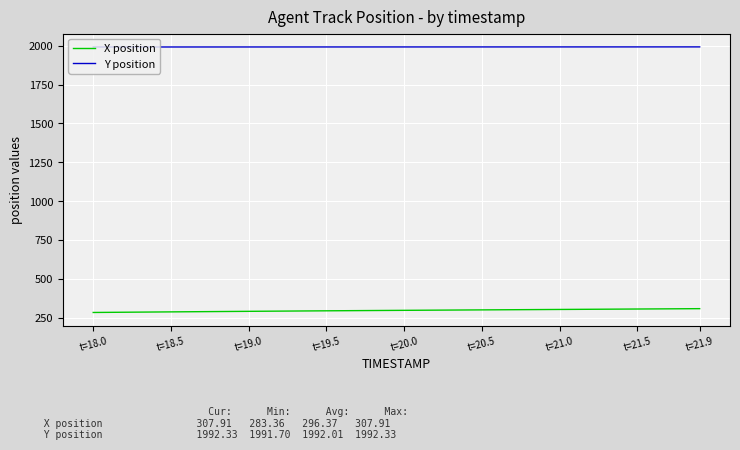

True or false: X position and Y position intersect in this chart.

False